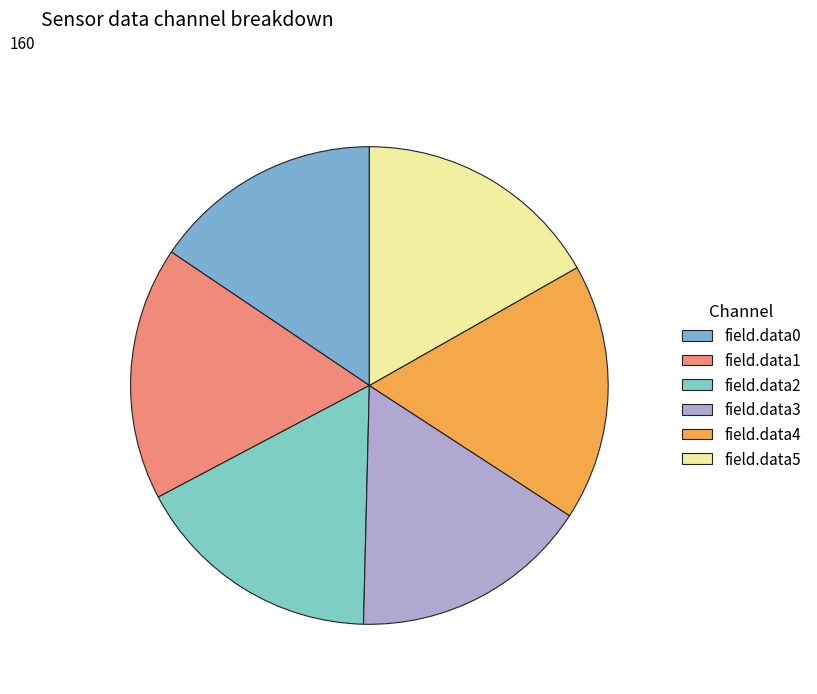

How many segments does this pie chart have?

6